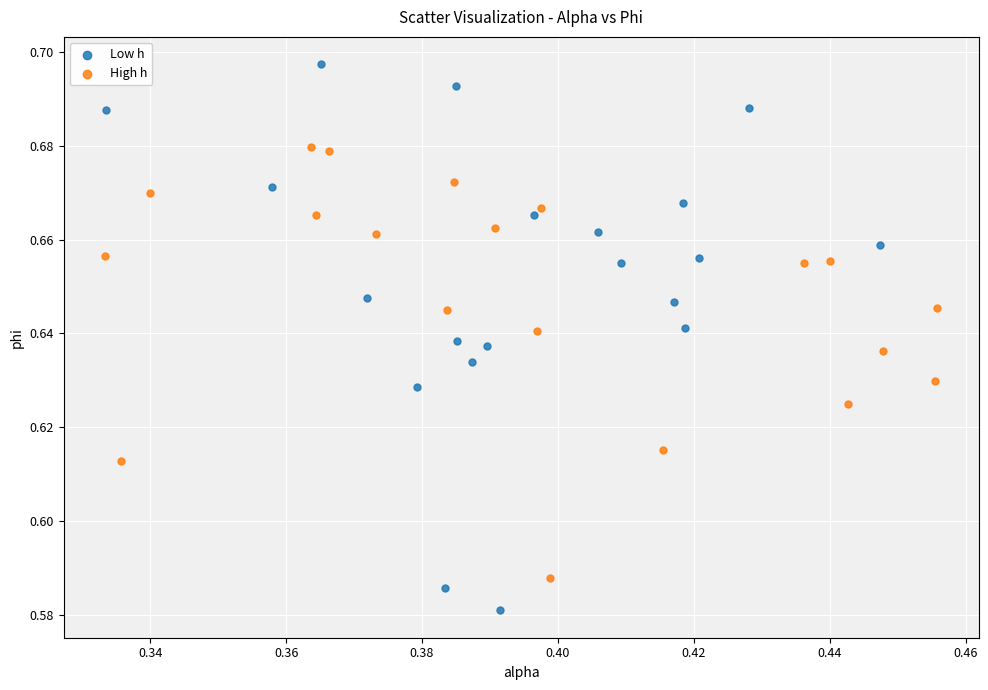

Which series has the largest Y range (max minus min)?

Low h